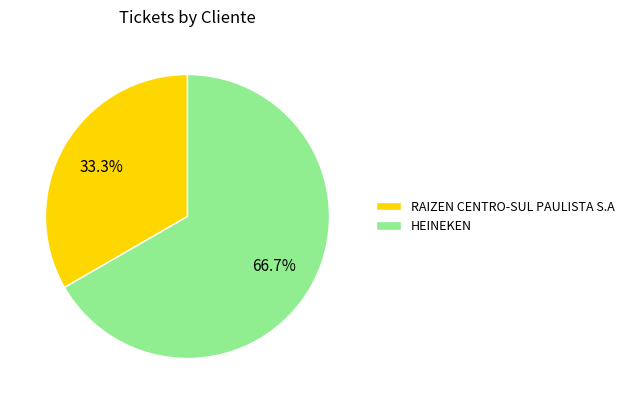

What percentage is NOT represented by RAIZEN CENTRO-SUL PAULISTA S.A?

66.7%